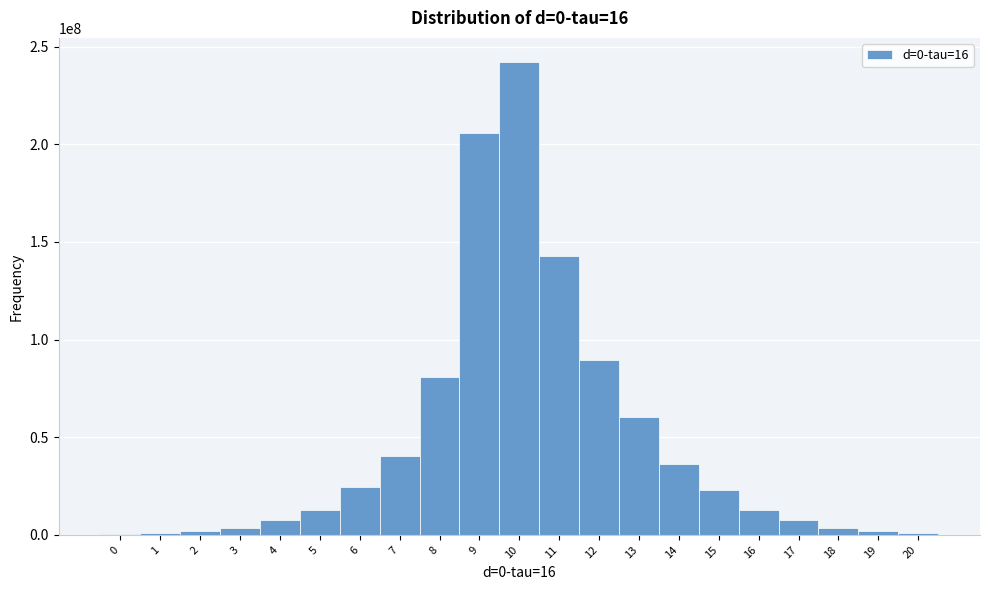

The value at 17 is 7542197. True or false?

True